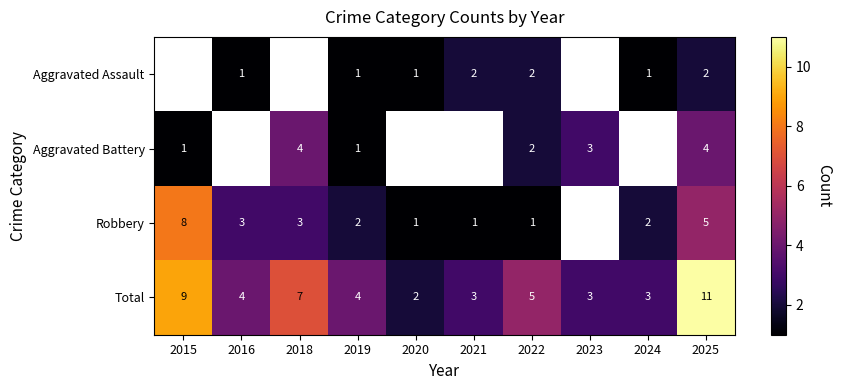

Count the Robbery values in the range 1 to 3.

7